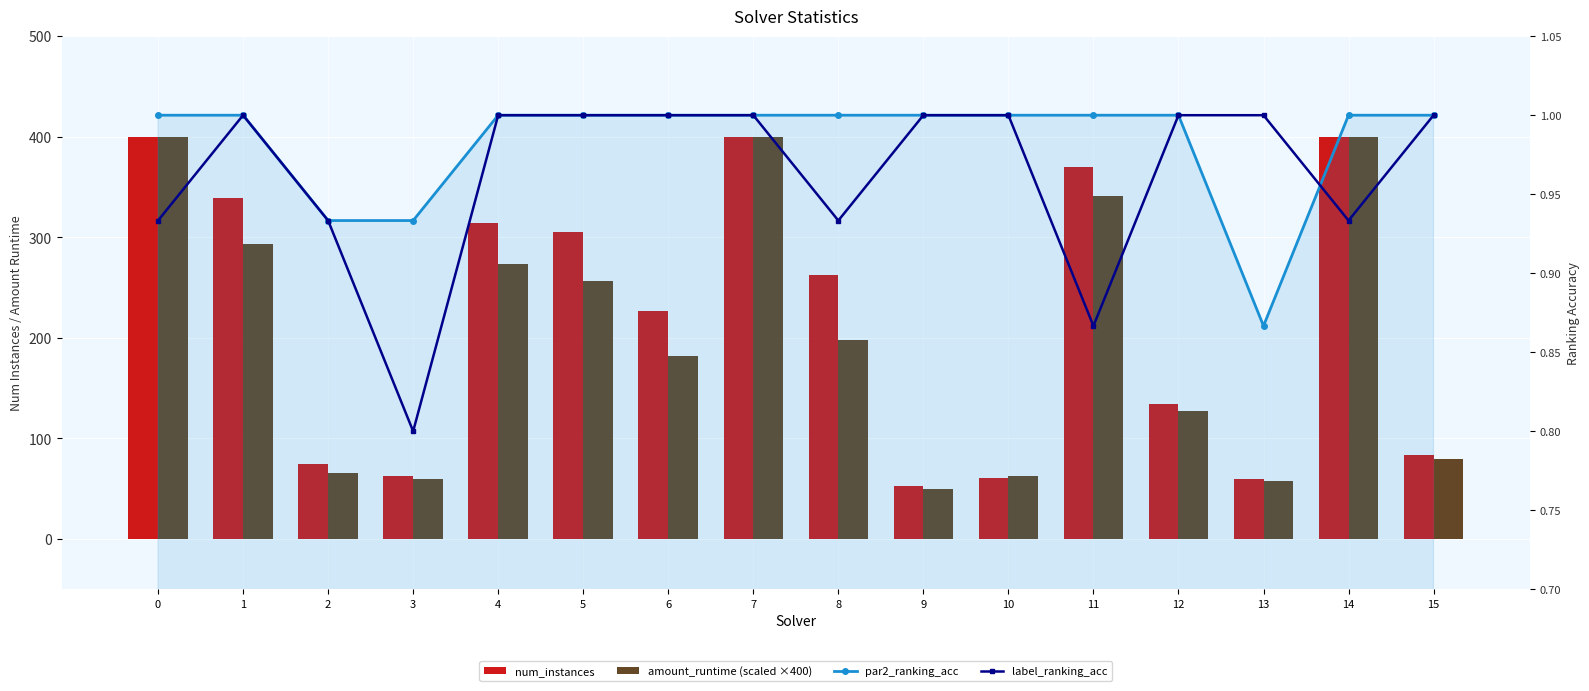

Reading right to left, list all the values displayed in this chart.

num_instances: 84.0	400.0	60.0	134.0	370.0	61.0	53.0	263.0	400.0	227.0	305.0	314.0	63.0	75.0	339.0	400.0
amount_runtime (scaled ×400): 79.8	400.0	57.8	127.0	341.1	63.0	49.2	198.0	400.0	181.9	256.2	273.7	60.0	65.2	292.9	400.0
par2_ranking_acc: 1.0	1.0	0.9	1.0	1.0	1.0	1.0	1.0	1.0	1.0	1.0	1.0	0.9	0.9	1.0	1.0
label_ranking_acc: 1.0	0.9	1.0	1.0	0.9	1.0	1.0	0.9	1.0	1.0	1.0	1.0	0.8	0.9	1.0	0.9